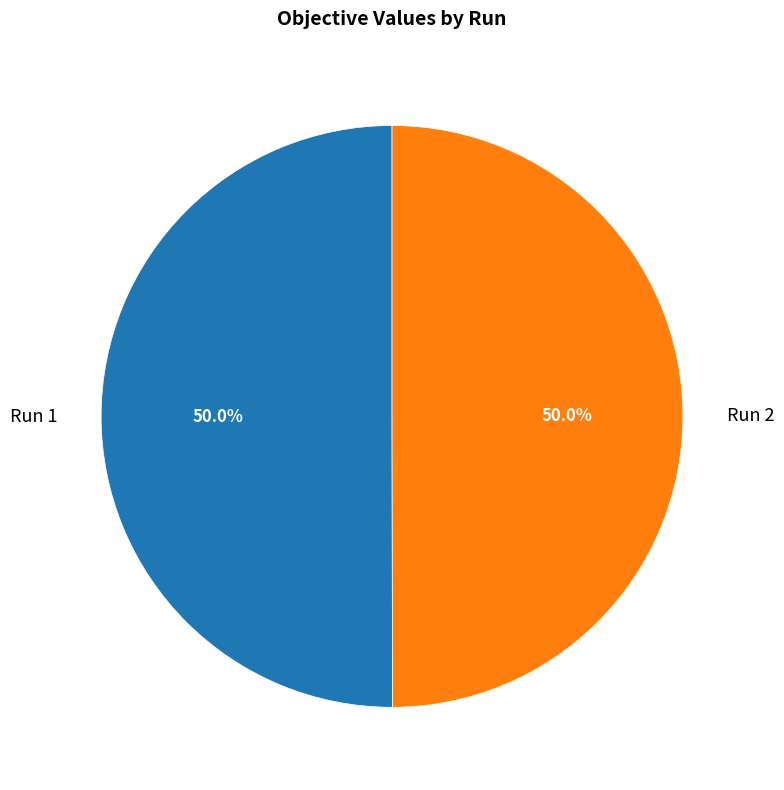

How many segments does this pie chart have?

2